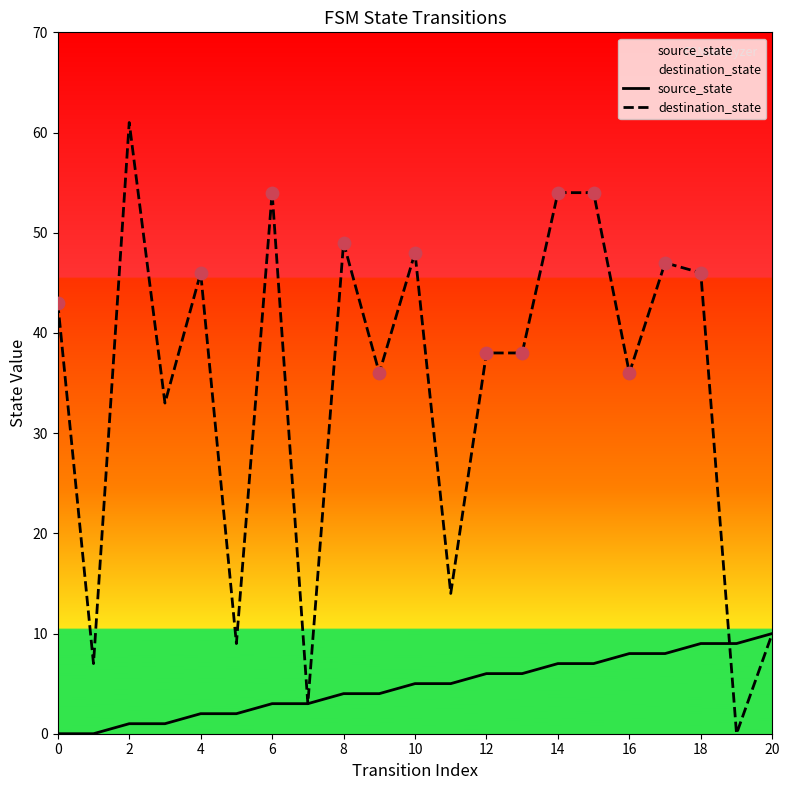

What are all the series names shown in the legend?

source_state, destination_state